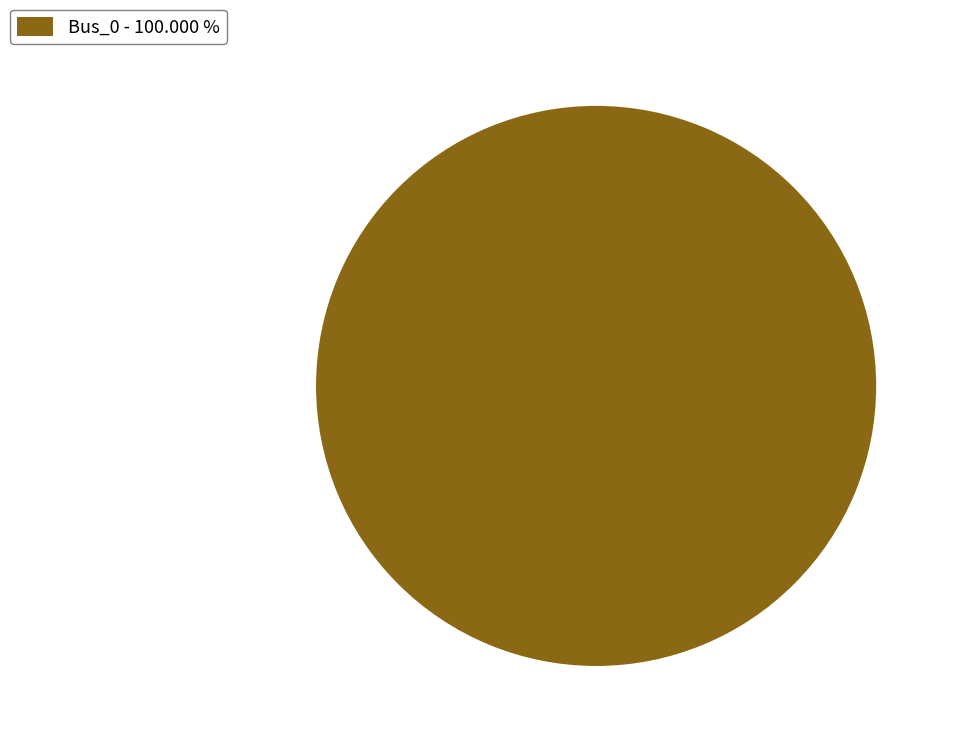

Which category accounts for the majority?

Bus_0 - 100.000 %